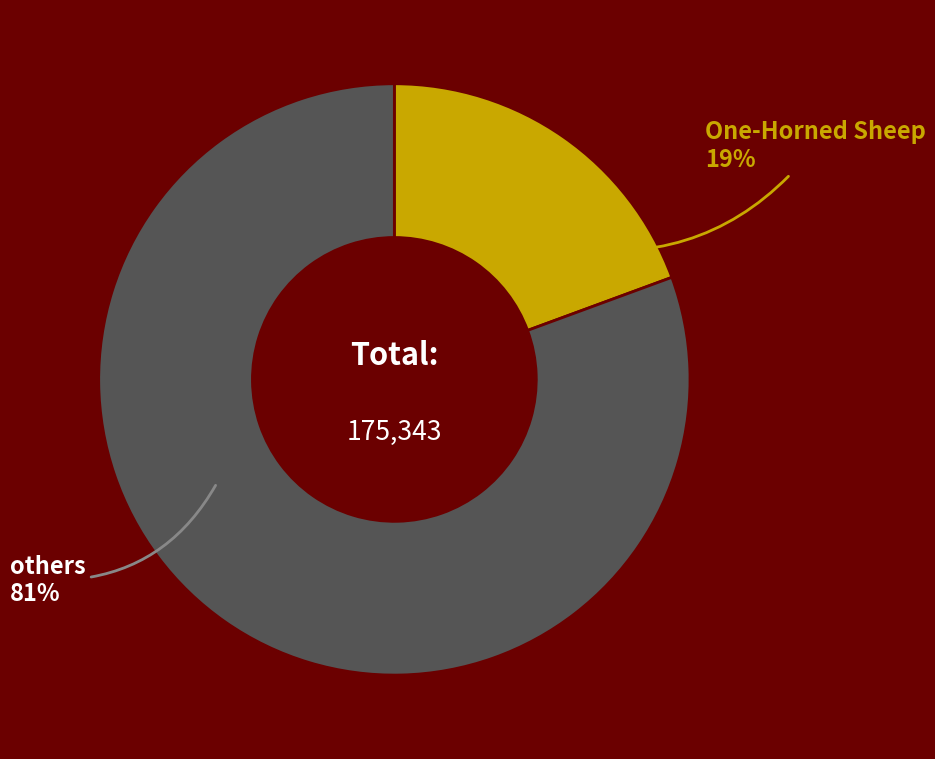

True or false: One-Horned Sheep accounts for 9% of the total.

False